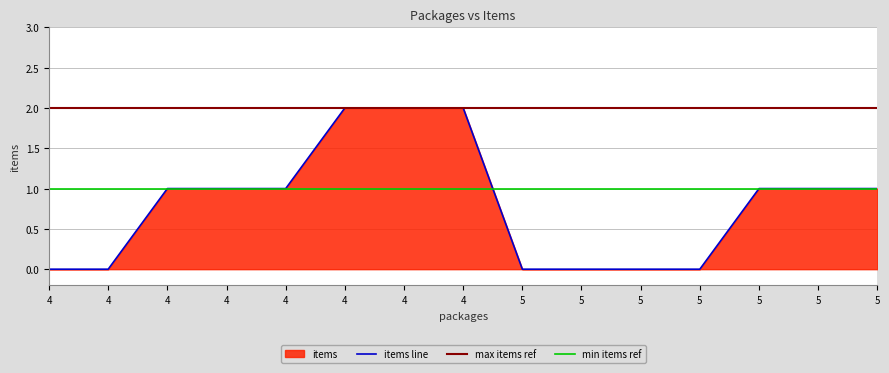

What is the sum of the values at 5 and 4?

1